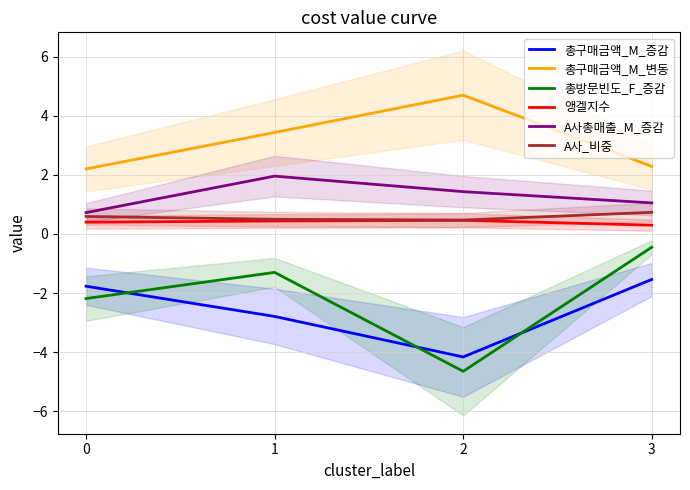

Which series has the widest spread of values?

총방문빈도_F_증감